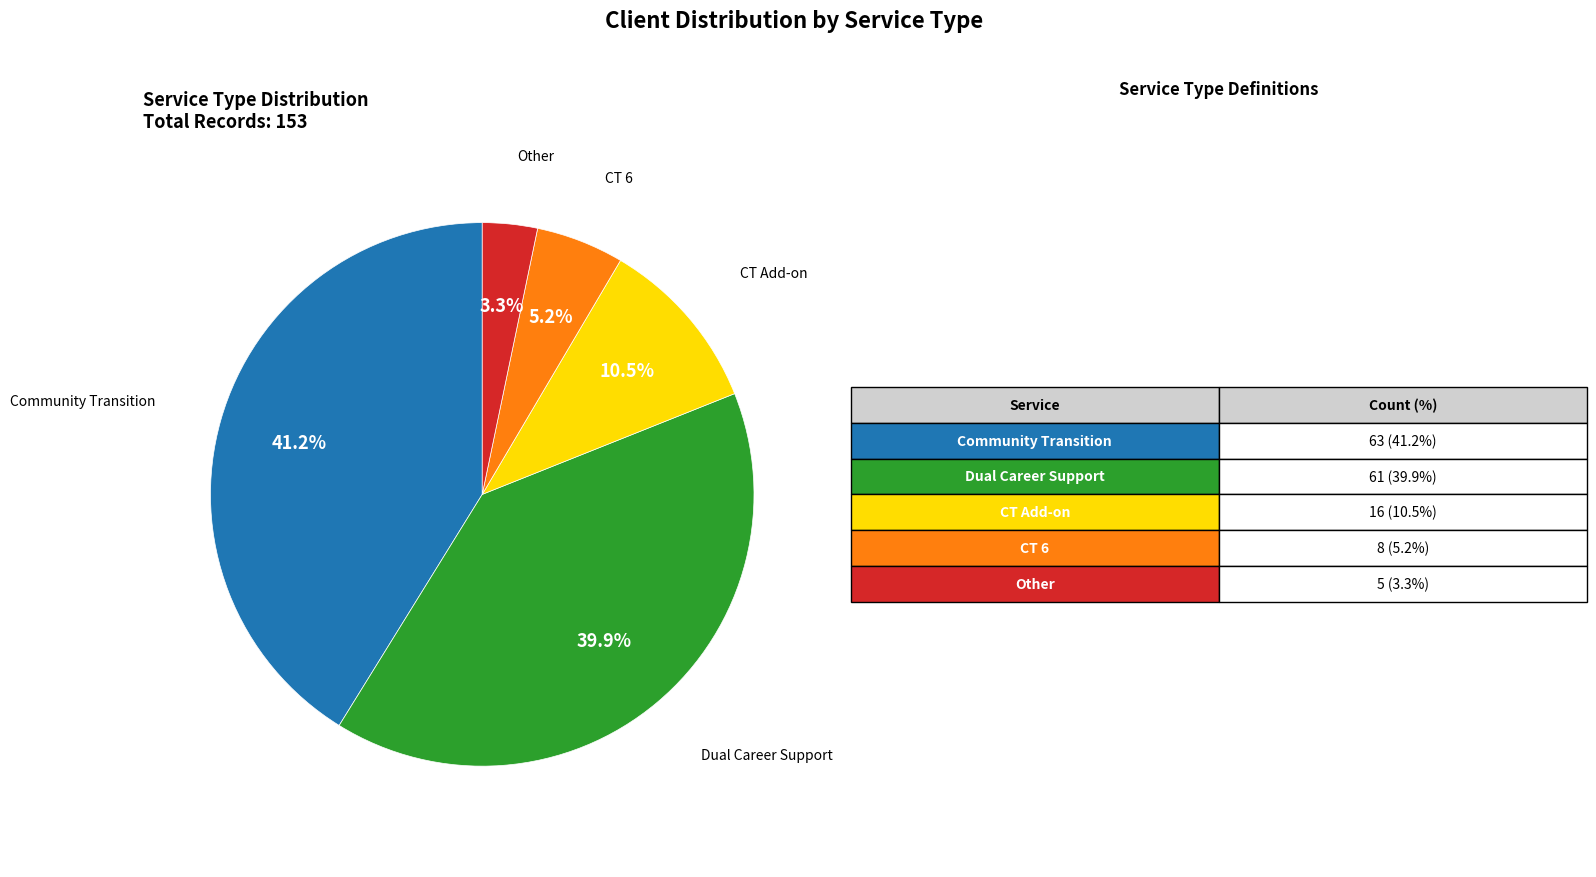

Is there a majority slice in this chart?

No